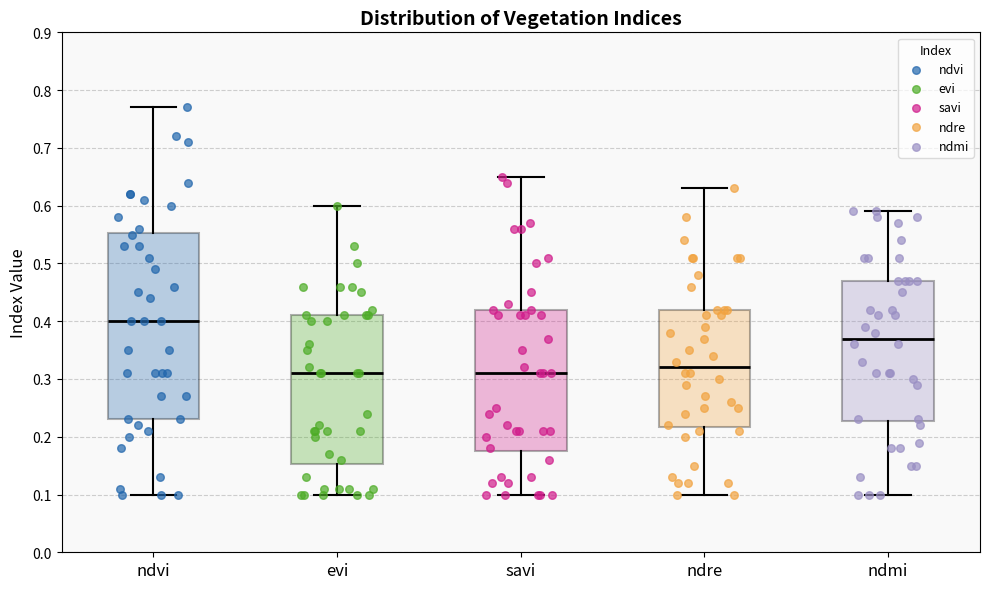

Reading left to right, read every box against the y-axis: the position of its median line, the range the box covers, and the ends of its whiskers. The values are not printed on the chart, so give them approximately, as read against the axis.

ndvi: median 0.40, box 0.23 to 0.55, whiskers 0.10 to 0.77
evi: median 0.31, box 0.15 to 0.41, whiskers 0.10 to 0.60
savi: median 0.31, box 0.18 to 0.42, whiskers 0.10 to 0.65
ndre: median 0.32, box 0.22 to 0.42, whiskers 0.10 to 0.63
ndmi: median 0.37, box 0.23 to 0.47, whiskers 0.10 to 0.59